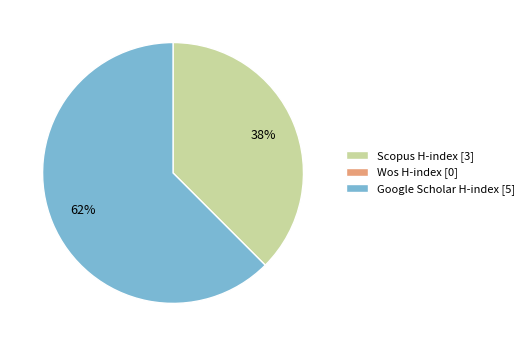

How many slices are in this pie chart?

2